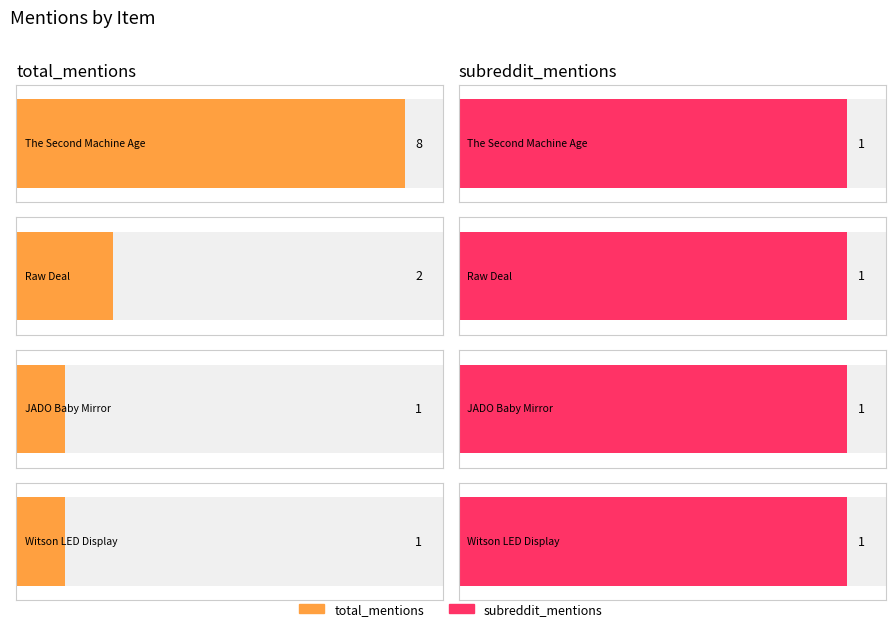

True or false: total_mentions has a value of 1 at JADO Baby Mirror.

True